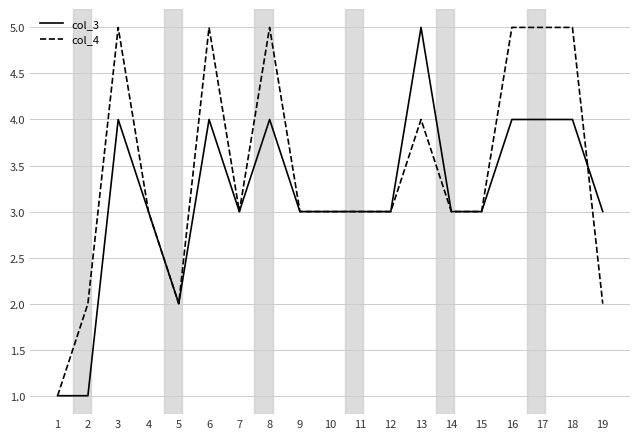

What is the total value across all series at 1?

2